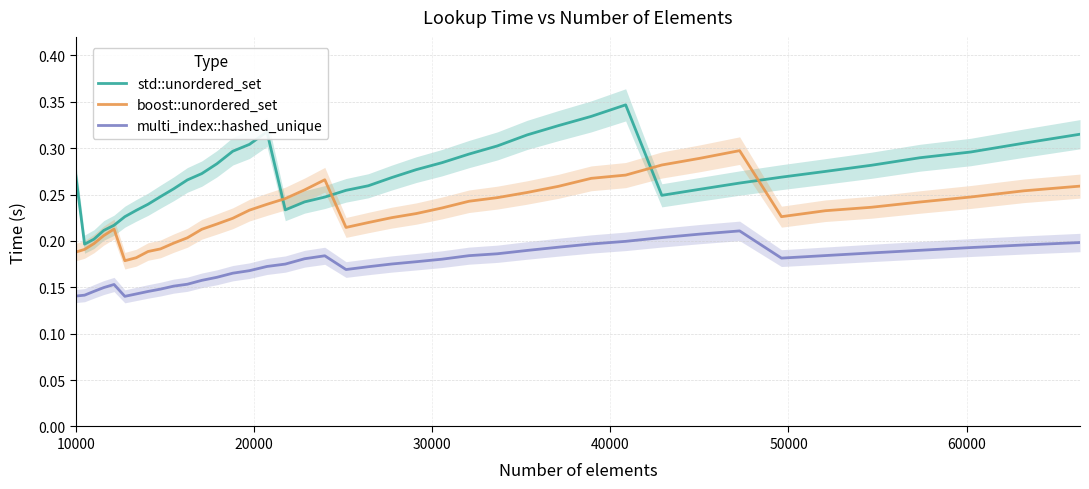

Which series has the widest spread of values?

std::unordered_set